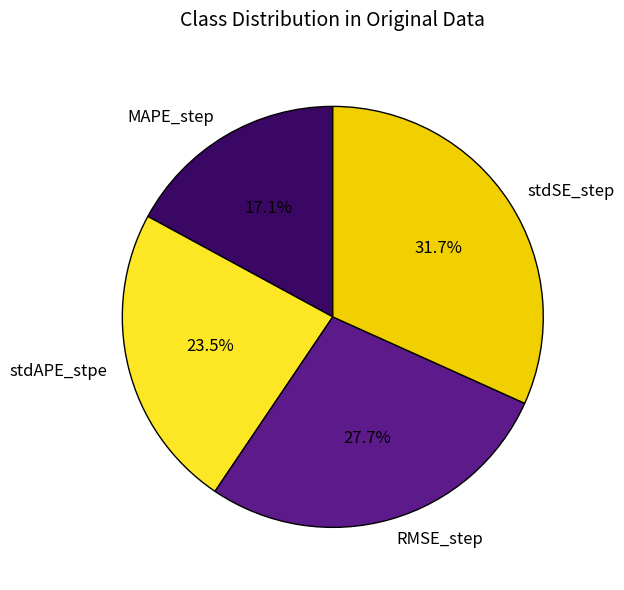

Does stdAPE_stpe represent more than half of the total?

No